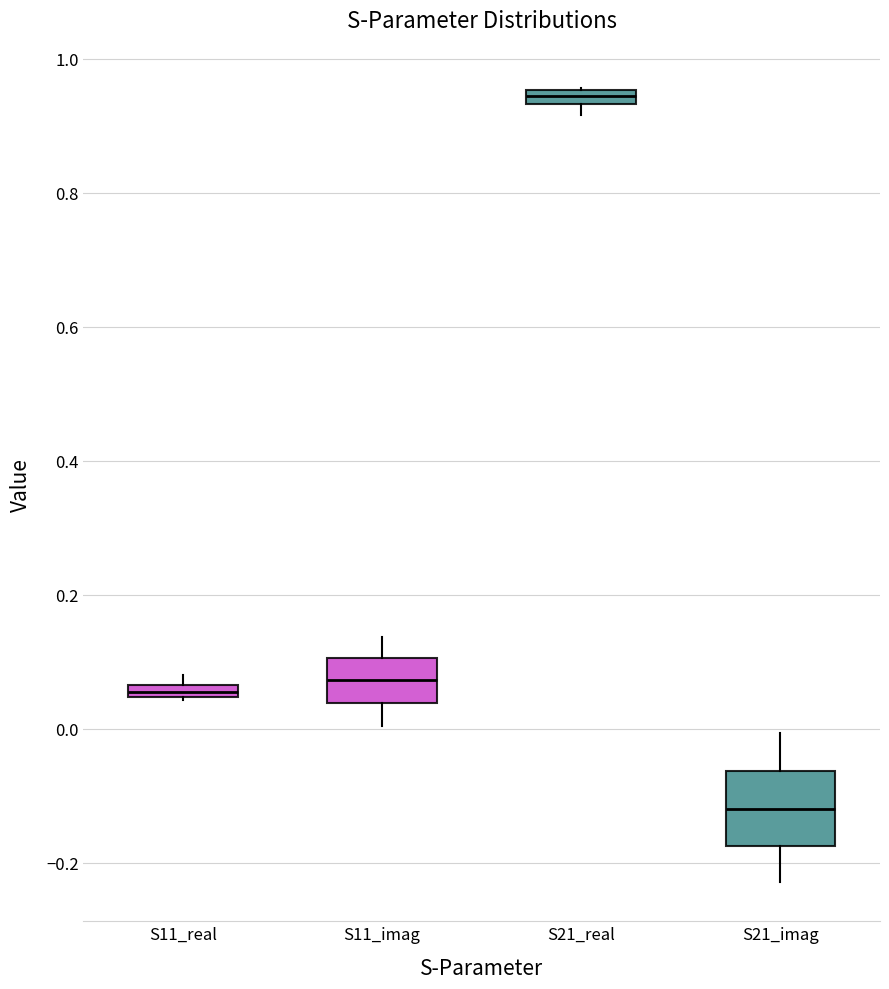

Which box is the tallest, from its lower edge to its upper edge?

S21_imag